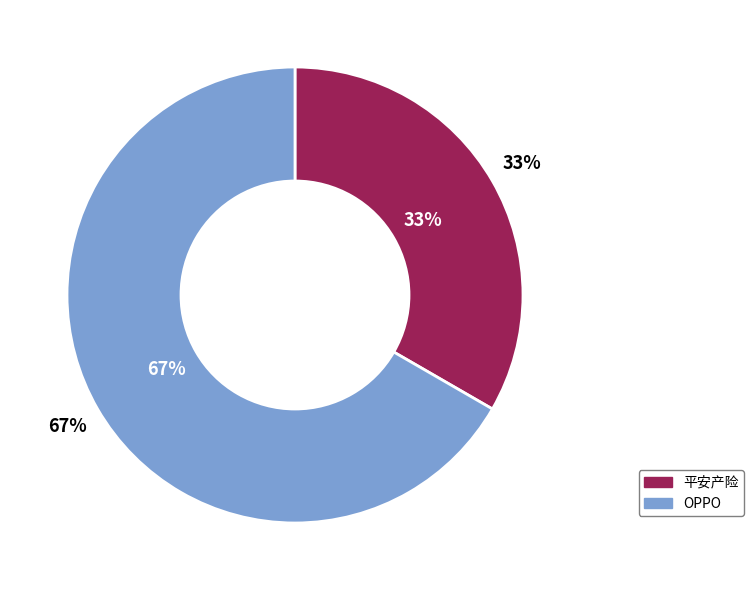

Is it true that 平安产险 is 20% of the pie?

False